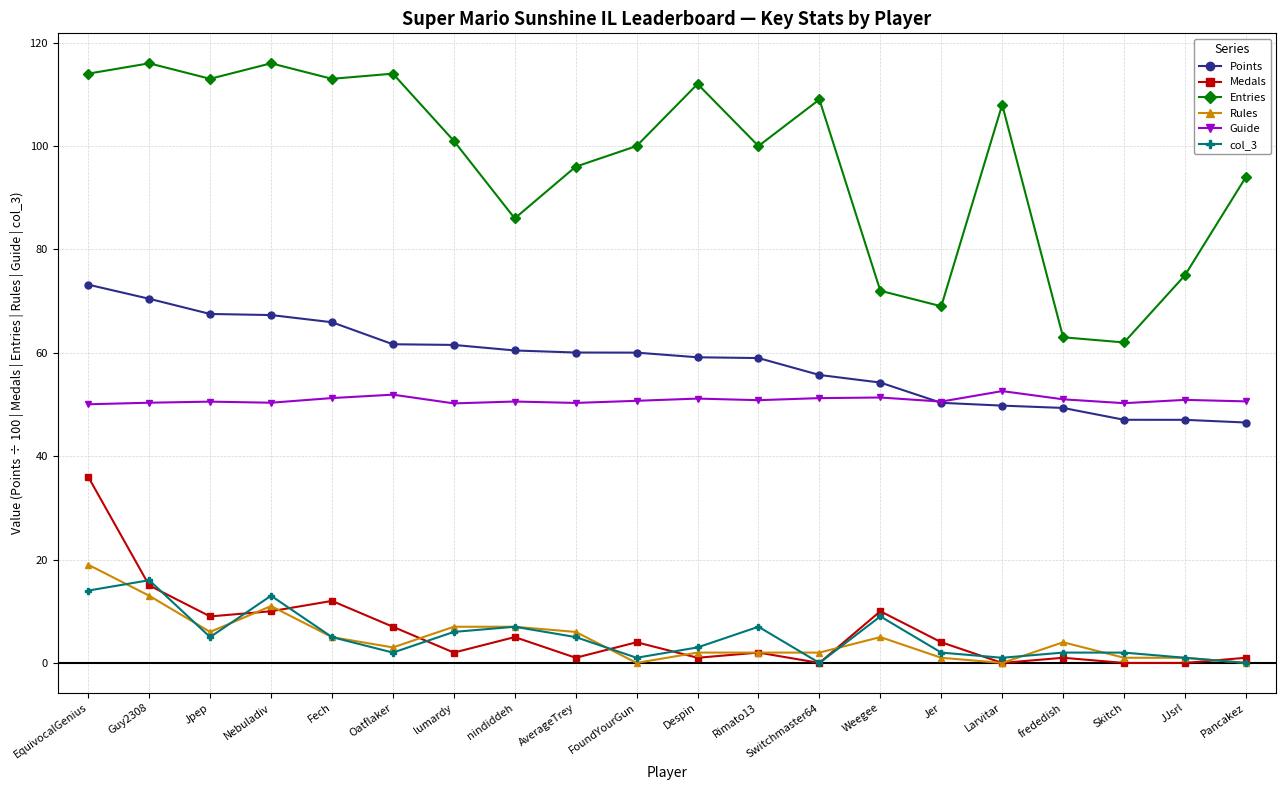

What is the difference between the maximum and second lowest values in the col_3 series?

16.0